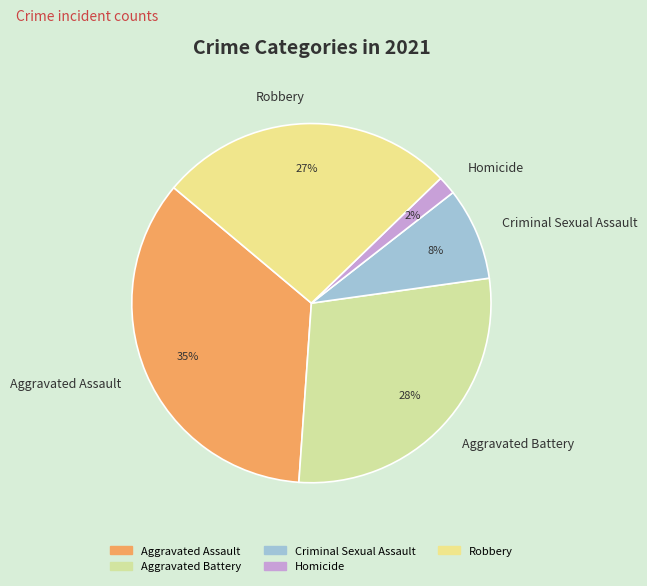

Rank the categories by value from highest to lowest.

Aggravated Assault, Aggravated Battery, Robbery, Criminal Sexual Assault, Homicide